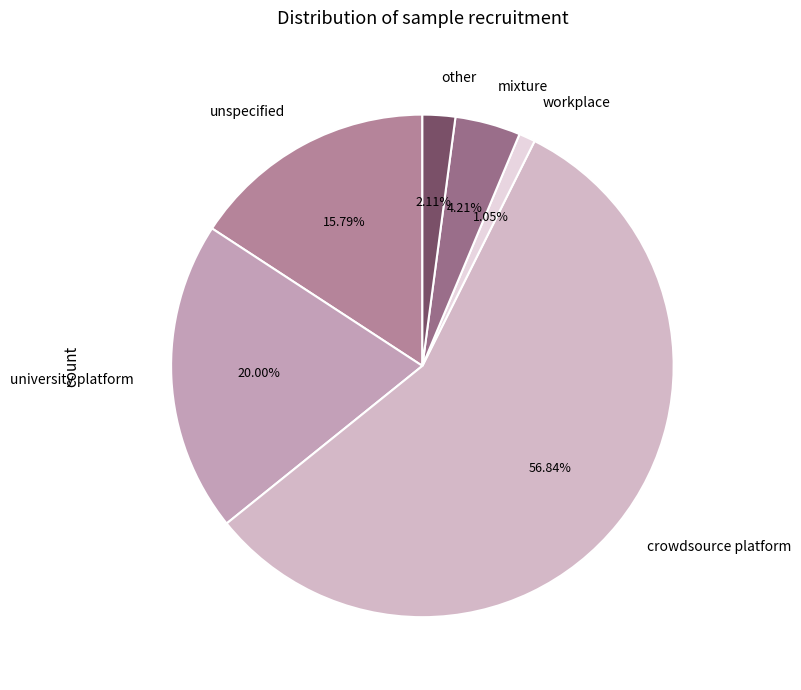

The other slice represents 2% of the pie. True or false?

True